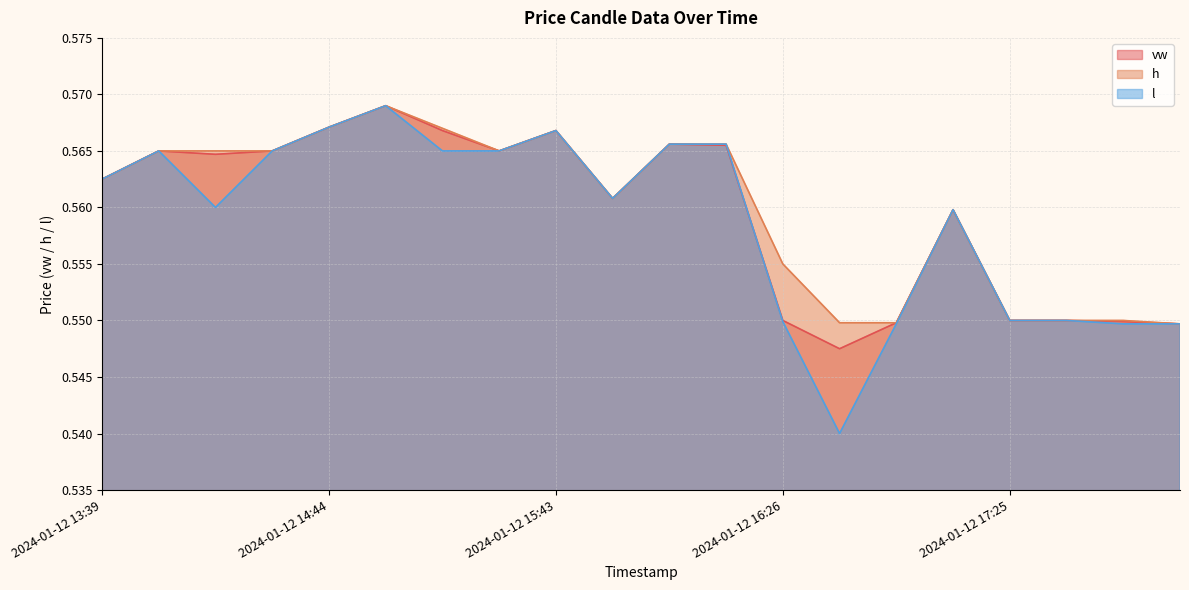

What is the value of the h point at the 4th from the left?

0.6